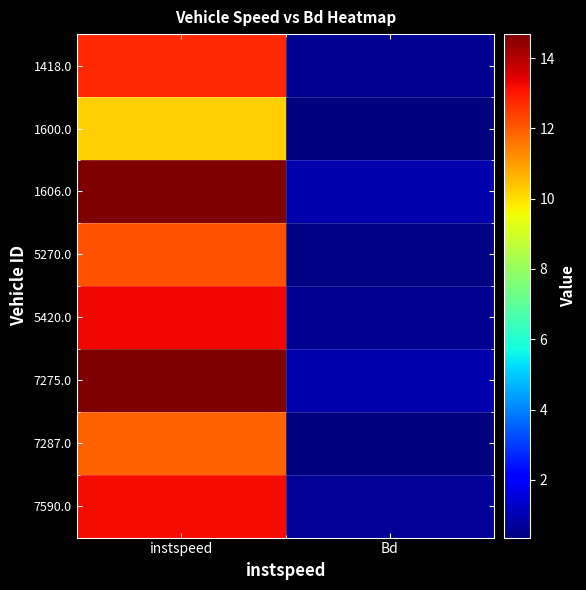

Which series changed the most between instspeed and Bd?

1606.0